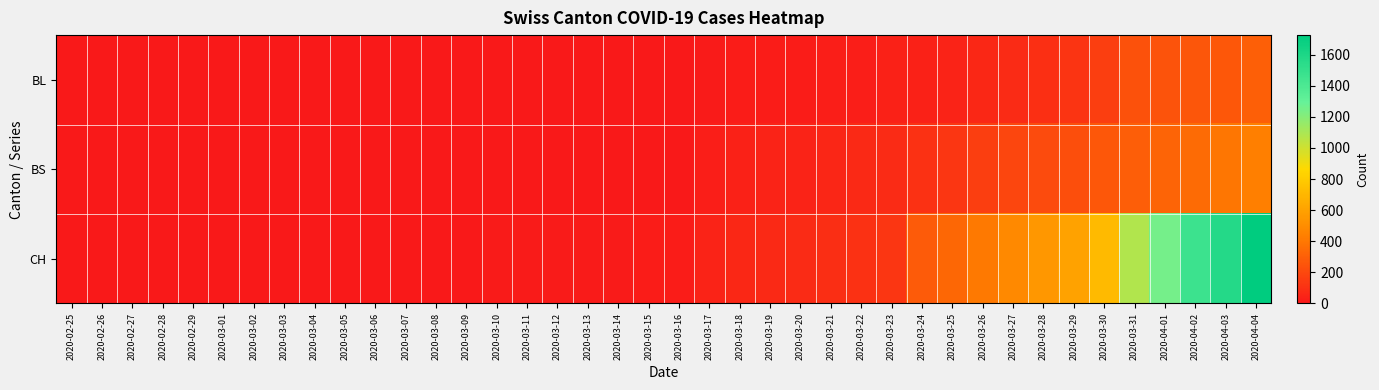

What is the spread (max minus min) of values at 2020-03-14?

10